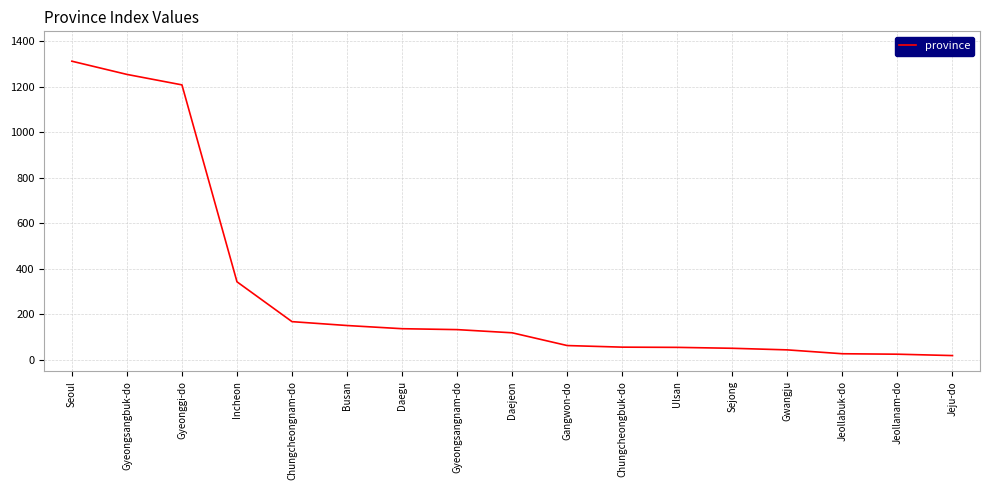

The chart shows a value of 306 at Seoul. True or false?

False